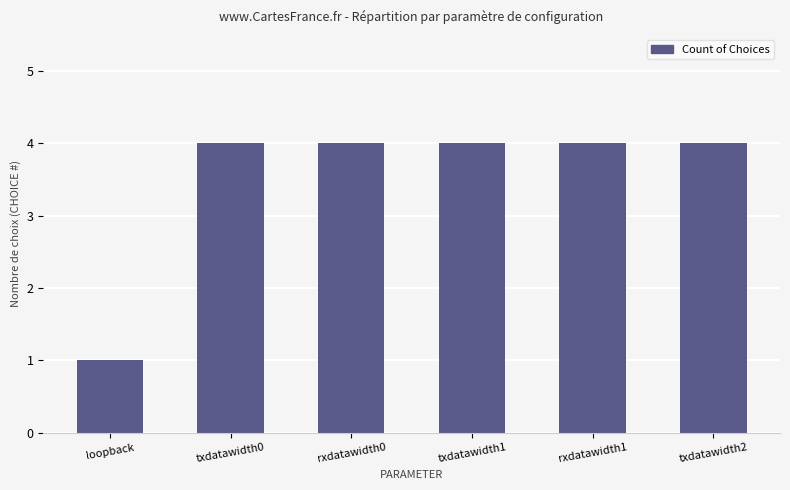

True or false: the data shows 1 at loopback.

True